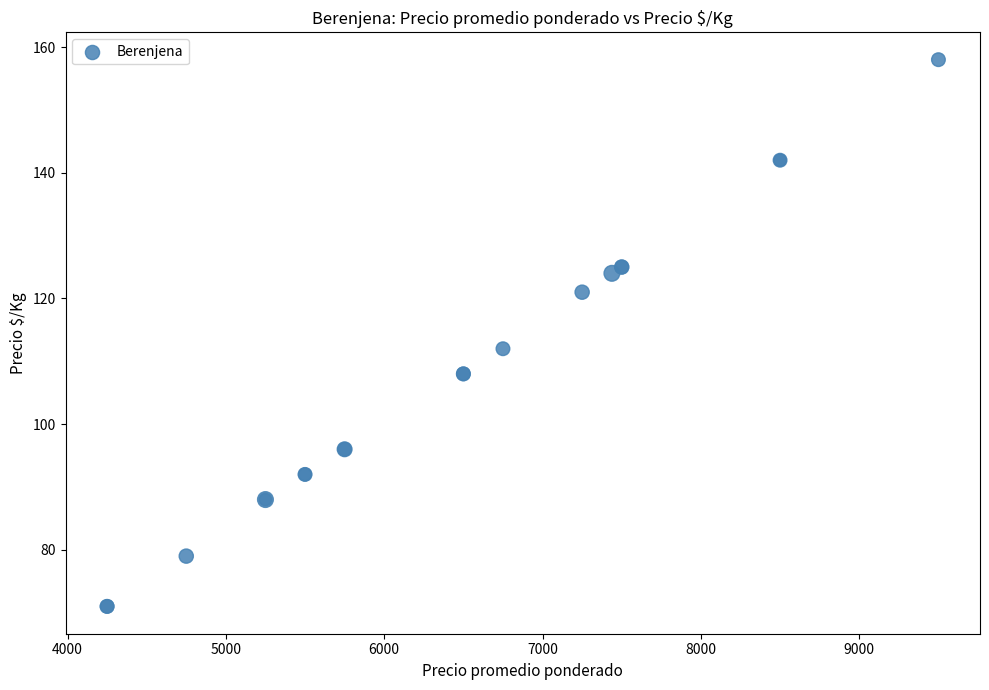

What Y value in the scatter plot is closest to 114?

112